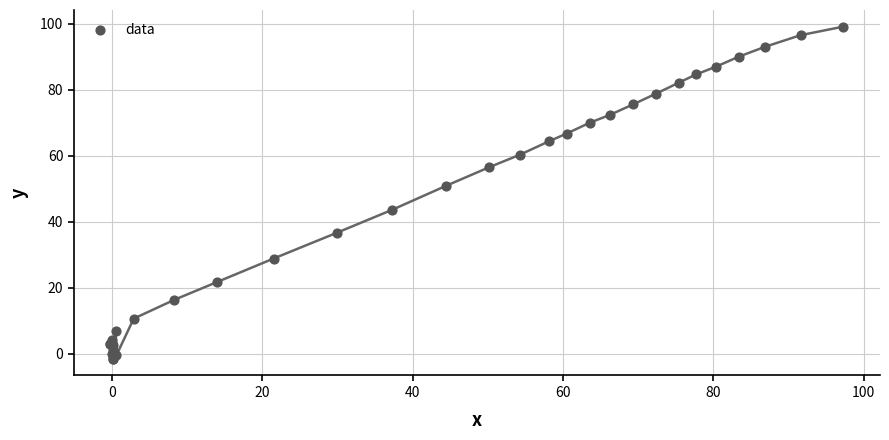

What Y value in the scatter plot is closest to 48?

51.0